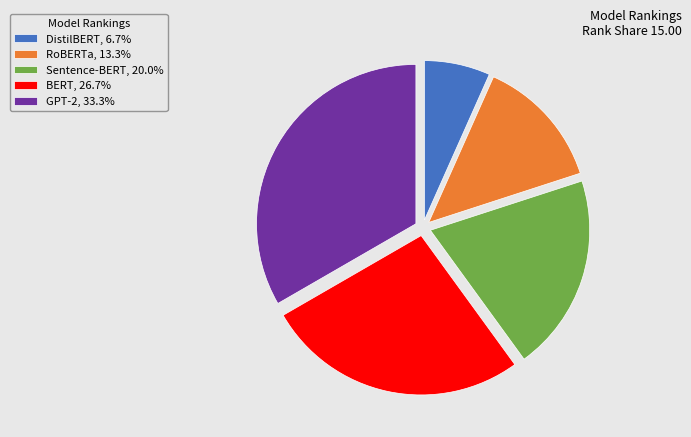

Is there a majority slice in this chart?

No